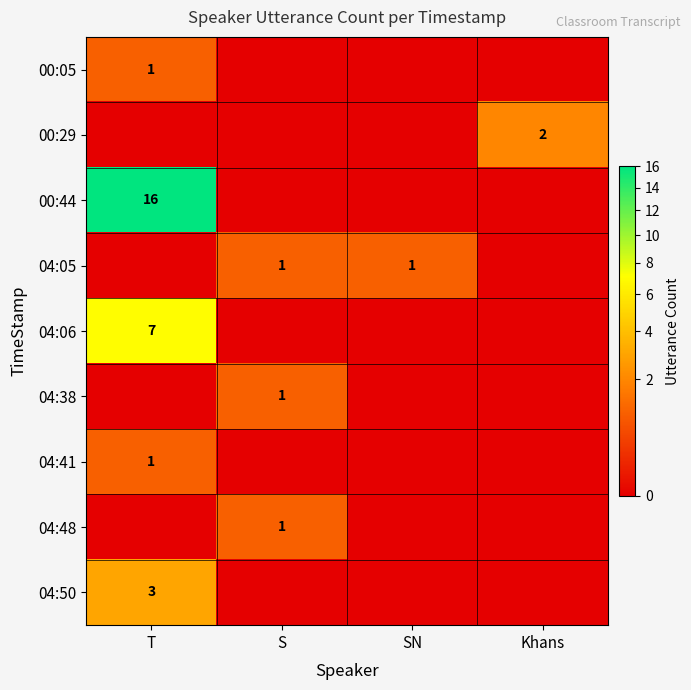

True or false: 04:41 has a value of 0 at T.

False